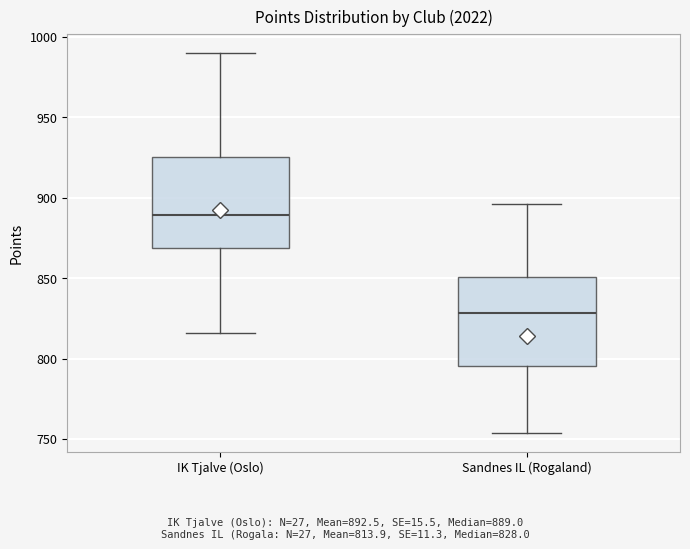

Reading left to right, transcribe this box plot: for each box, give where its median line is, the range the box spans, and where its two whiskers end, as read against the y-axis. The values are not printed on the chart, so give them approximately, as read against the axis.

IK Tjalve (Oslo): median 890, box 870 to 925, whiskers 815 to 990
Sandnes IL (Rogaland): median 830, box 795 to 850, whiskers 755 to 895